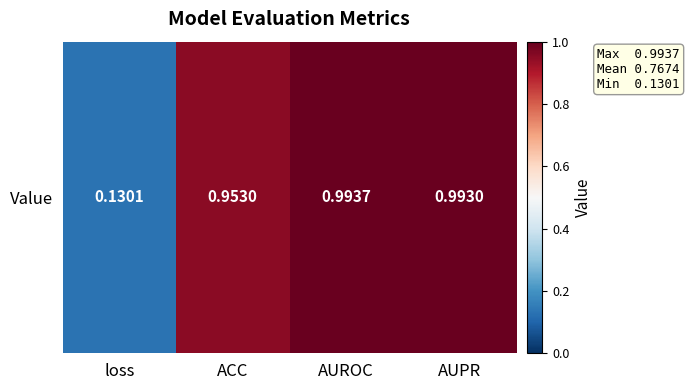

What is the sum of the values at loss and AUROC?

1.1